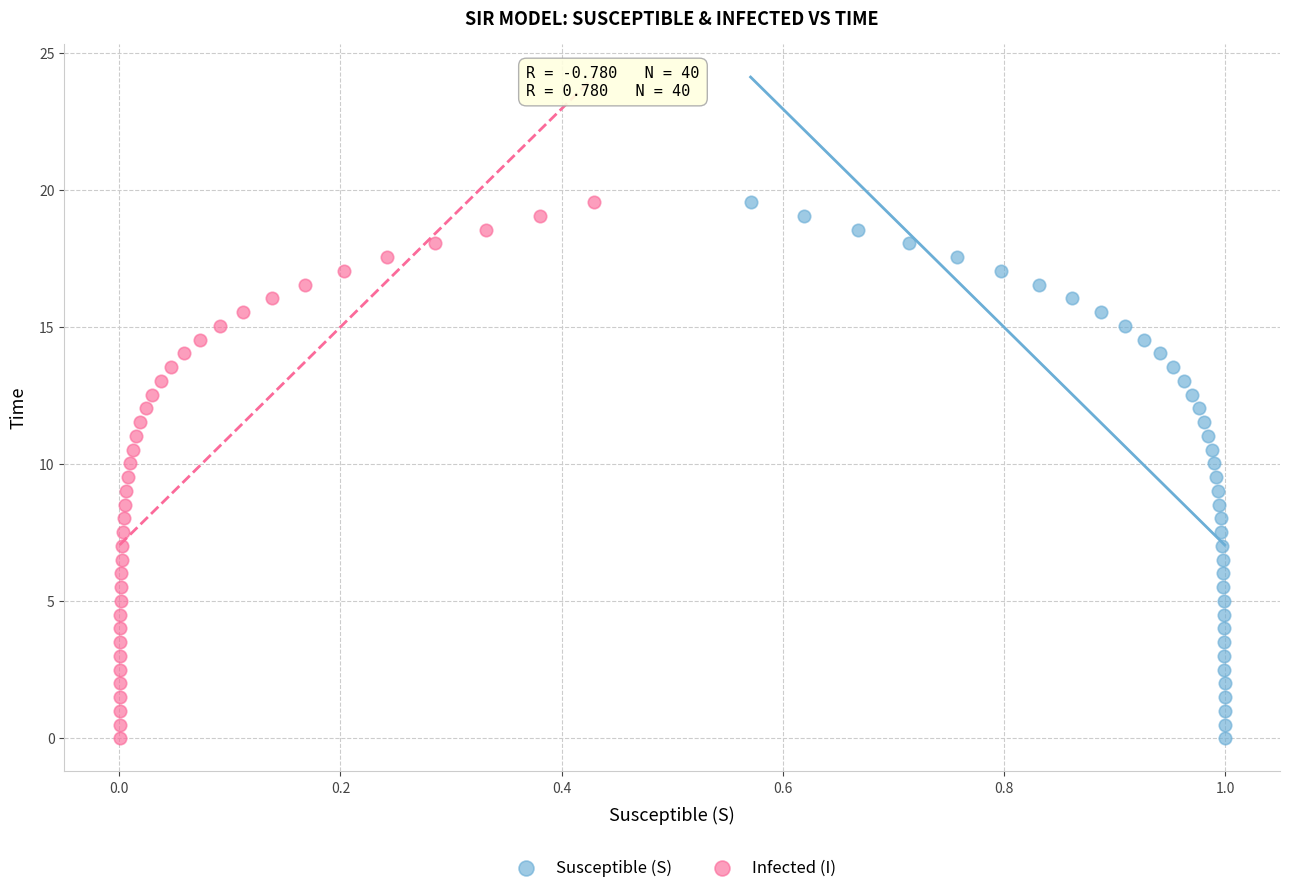

What are all the series names shown in the legend?

Susceptible (S), Infected (I)